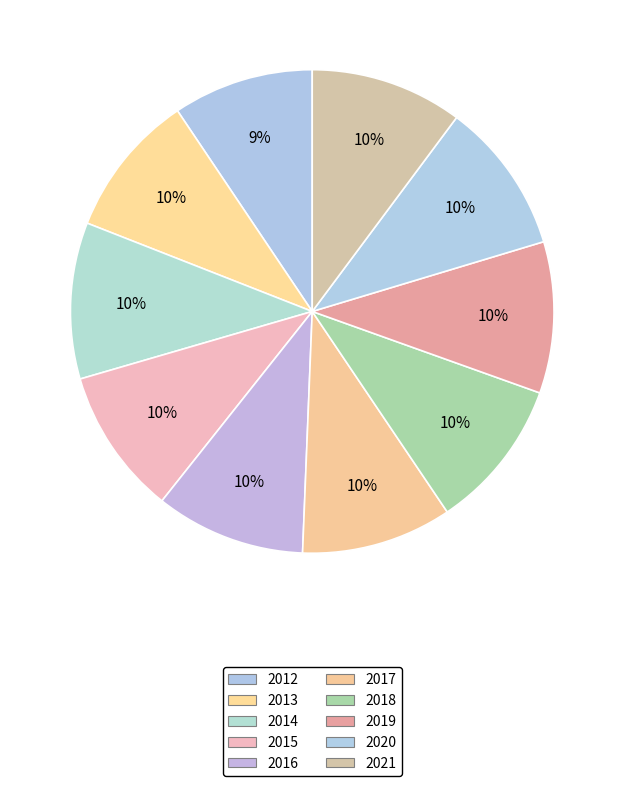

What percentage is the 2017 slice, to the nearest percent?

10%